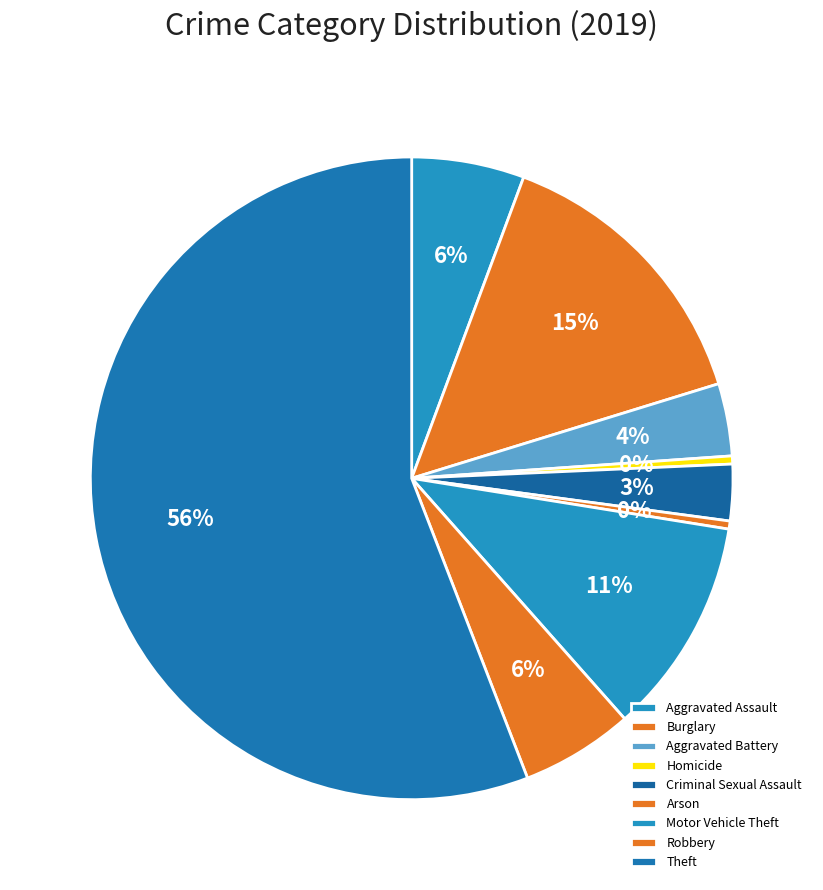

Is it true that Arson is 1% of the pie?

False